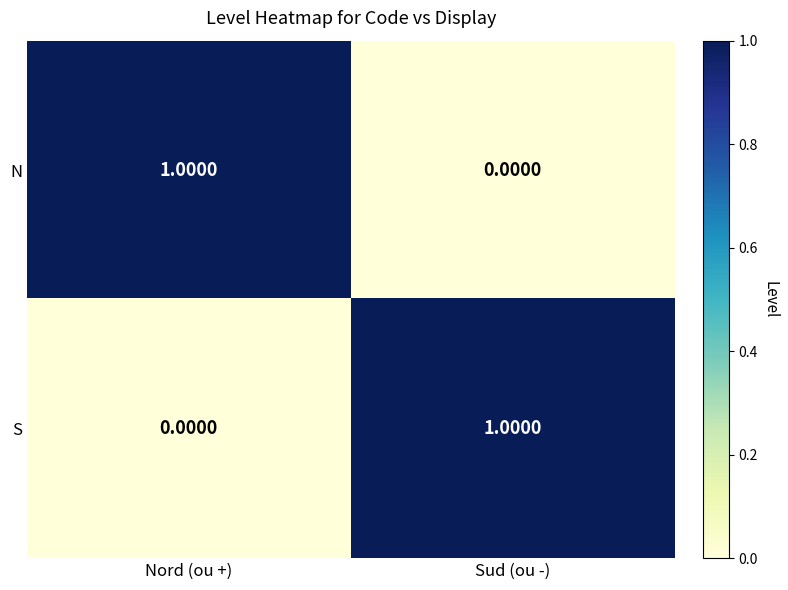

At Sud (ou -), list the series in order from largest to smallest.

S, N